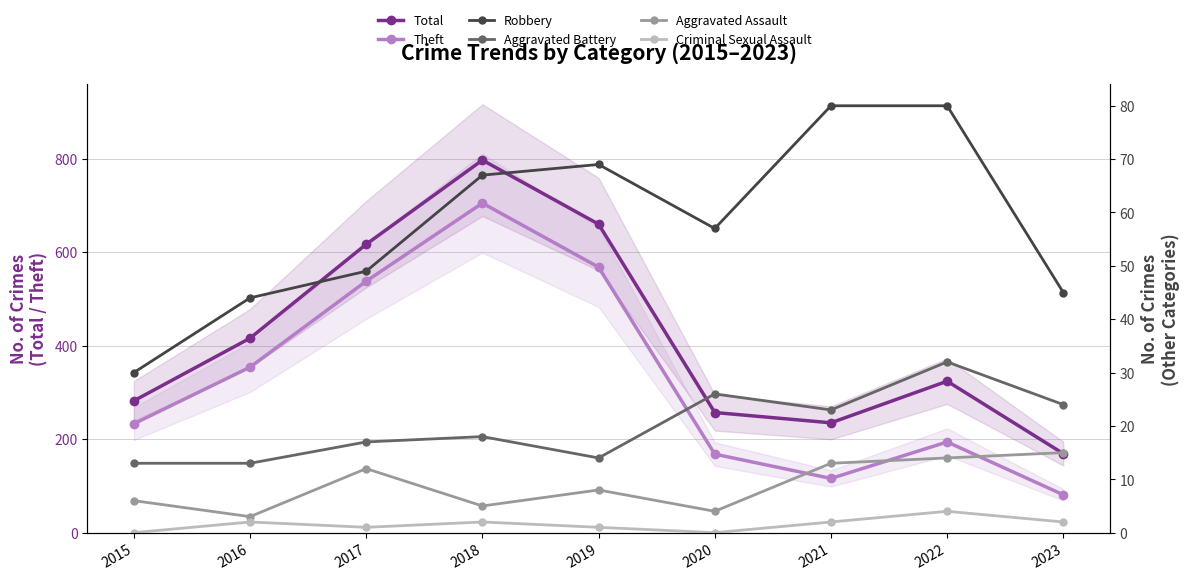

What is the difference between the maximum and second lowest values in the Robbery series?

36